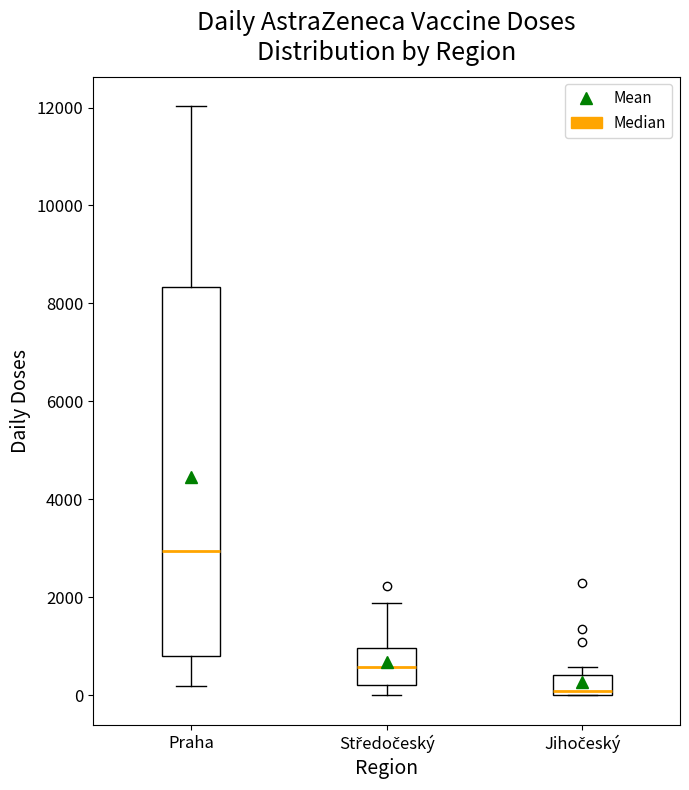

Which box has the lowest median line?

Jihočeský